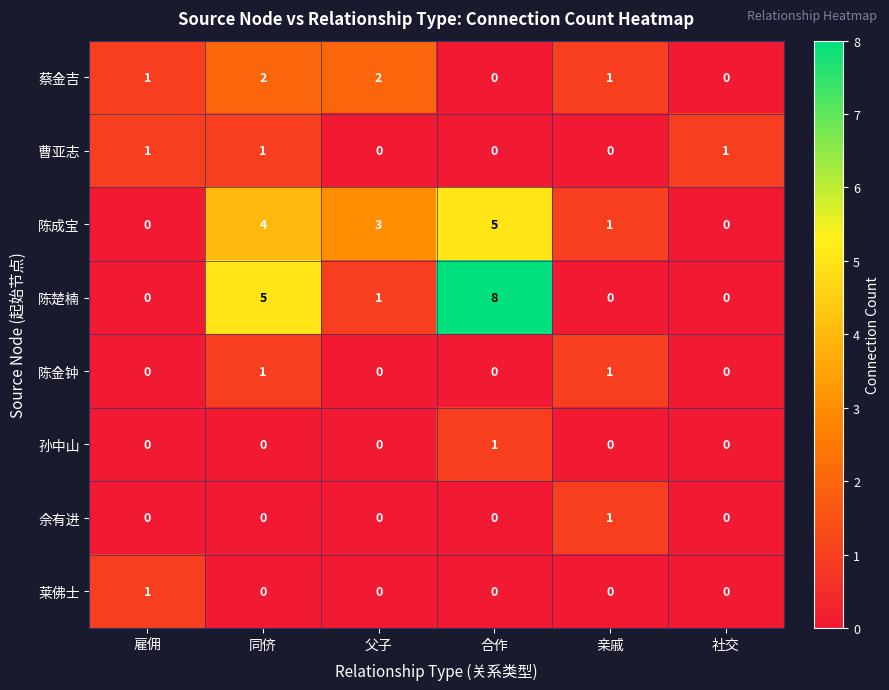

Is it true that 佘有进 equals 2 at 亲戚?

False